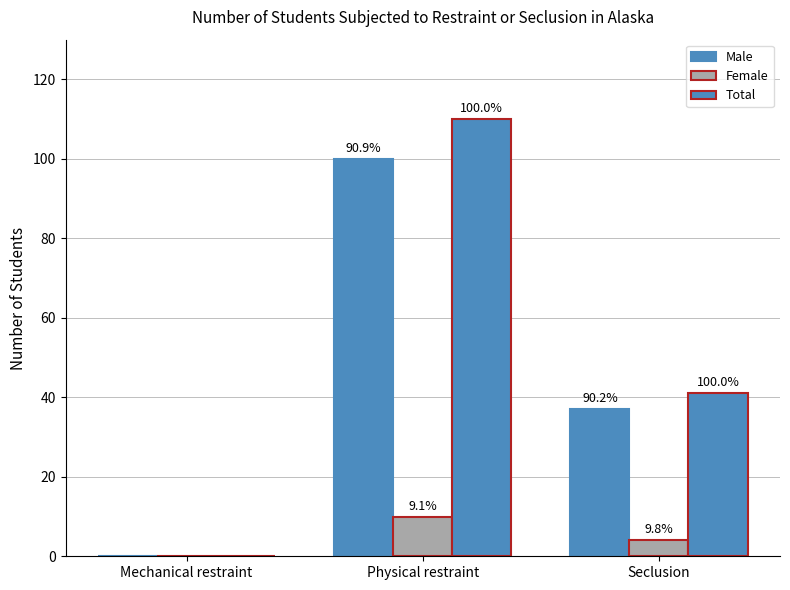

What is the label of the 2nd bar from the left?

Physical restraint